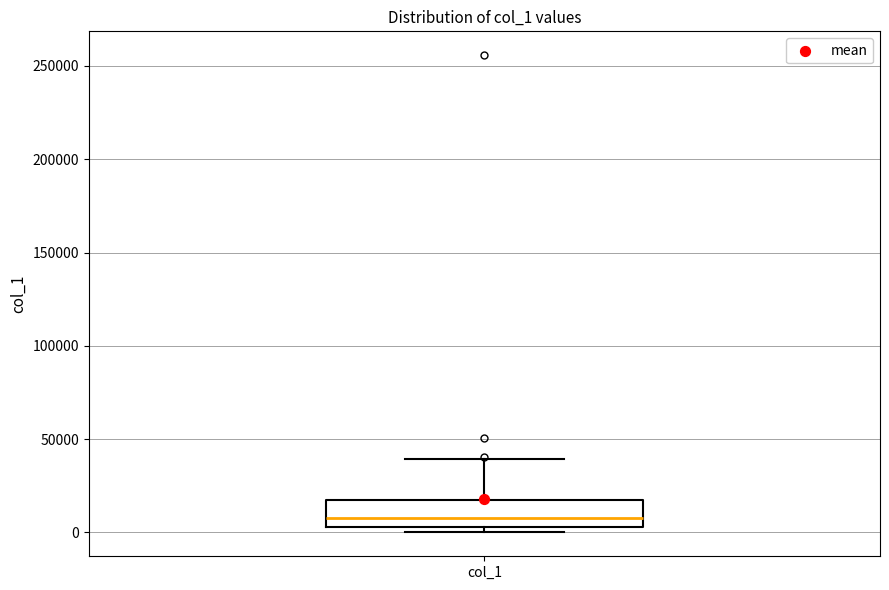

Transcribe this box plot: give where the median line is, the range the box spans, and where the two whiskers end, as read against the y-axis. The values are not printed on the chart, so give them approximately, as read against the axis.

median 10000, box 5000 to 20000, whiskers 0 to 40000